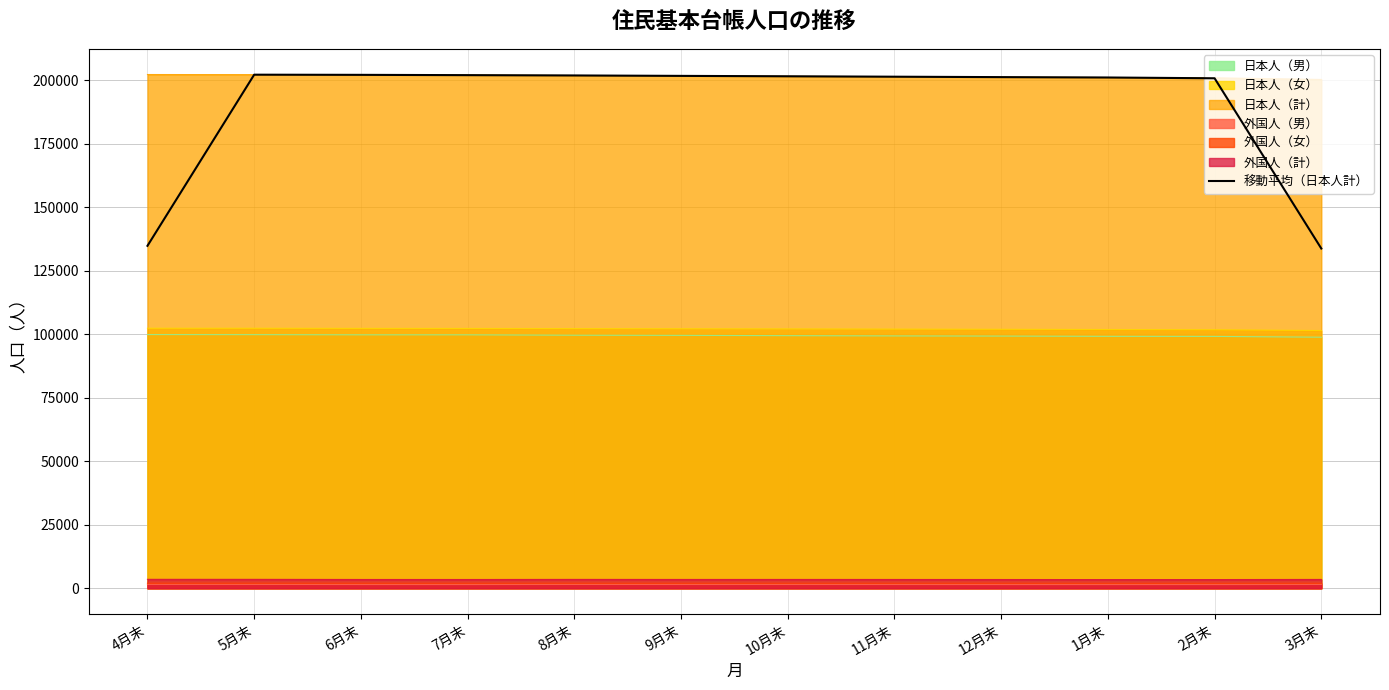

What is the maximum value shown in the chart?

202264.0